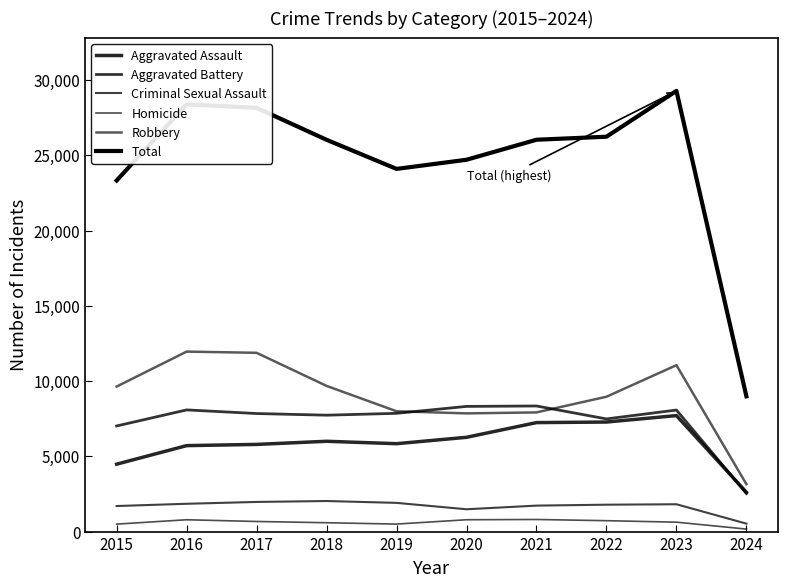

Reading left to right, what are all the values shown in this chart?

Aggravated Assault: 2015=4480	2016=5712	2017=5793	2018=6001	2019=5841	2020=6265	2021=7242	2022=7280	2023=7708	2024=2615
Aggravated Battery: 2015=7019	2016=8086	2017=7845	2018=7735	2019=7858	2020=8319	2021=8347	2022=7487	2023=8077	2024=2530
Criminal Sexual Assault: 2015=1698	2016=1848	2017=1970	2018=2031	2019=1908	2020=1483	2021=1726	2022=1787	2023=1816	2024=528
Homicide: 2015=496	2016=786	2017=672	2018=588	2019=499	2020=787	2021=804	2022=724	2023=626	2024=166
Robbery: 2015=9638	2016=11960	2017=11880	2018=9681	2019=7995	2020=7855	2021=7920	2022=8962	2023=11058	2024=3151
Total: 2015=23331	2016=28392	2017=28160	2018=26036	2019=24101	2020=24709	2021=26039	2022=26240	2023=29285	2024=8990